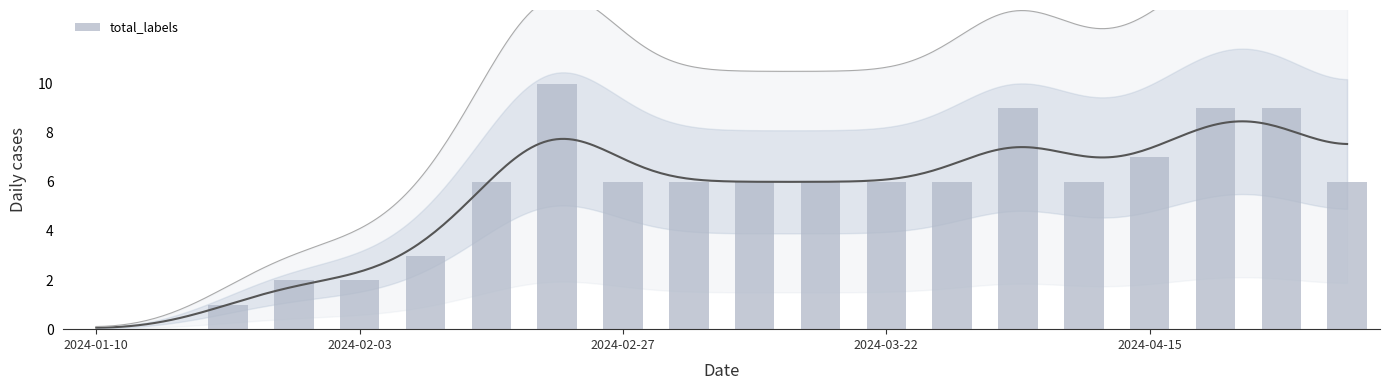

How many distinct data groups are displayed?

1